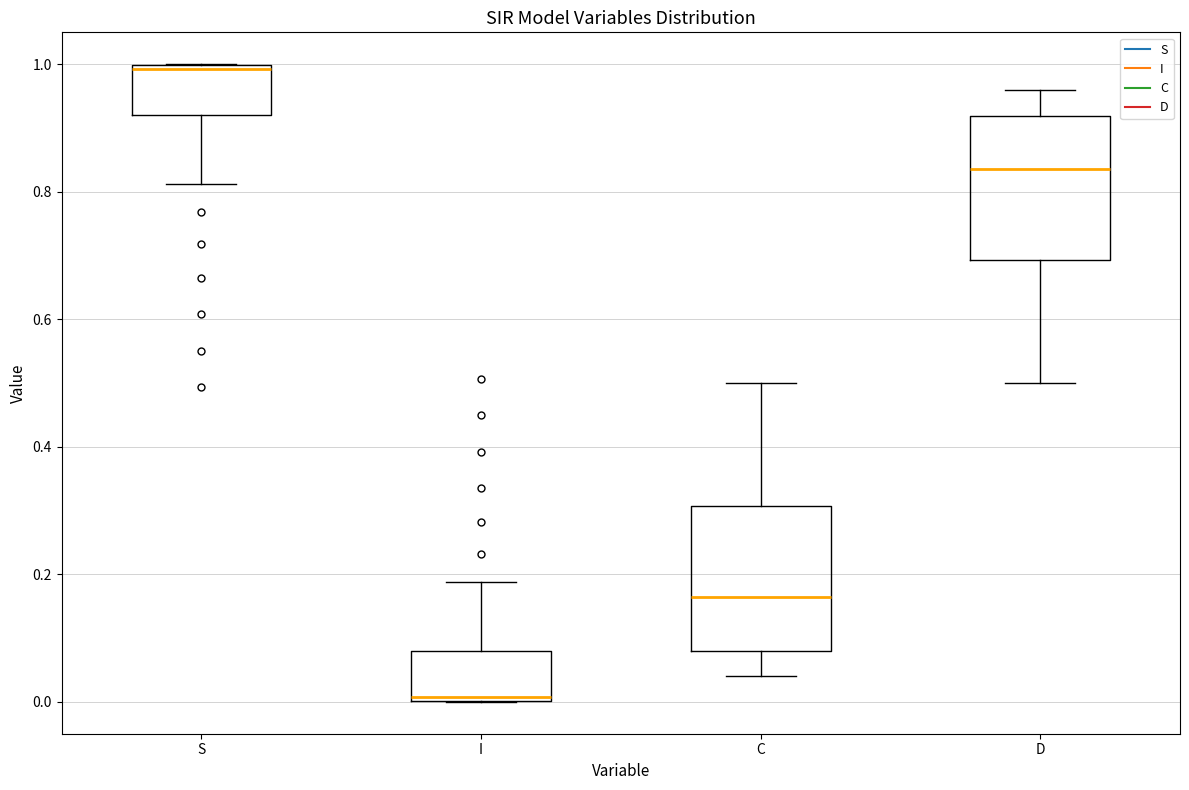

Where does the lower whisker of the box for S end on the y-axis? The values are not printed on the chart, so give them approximately, as read against the axis.

0.82